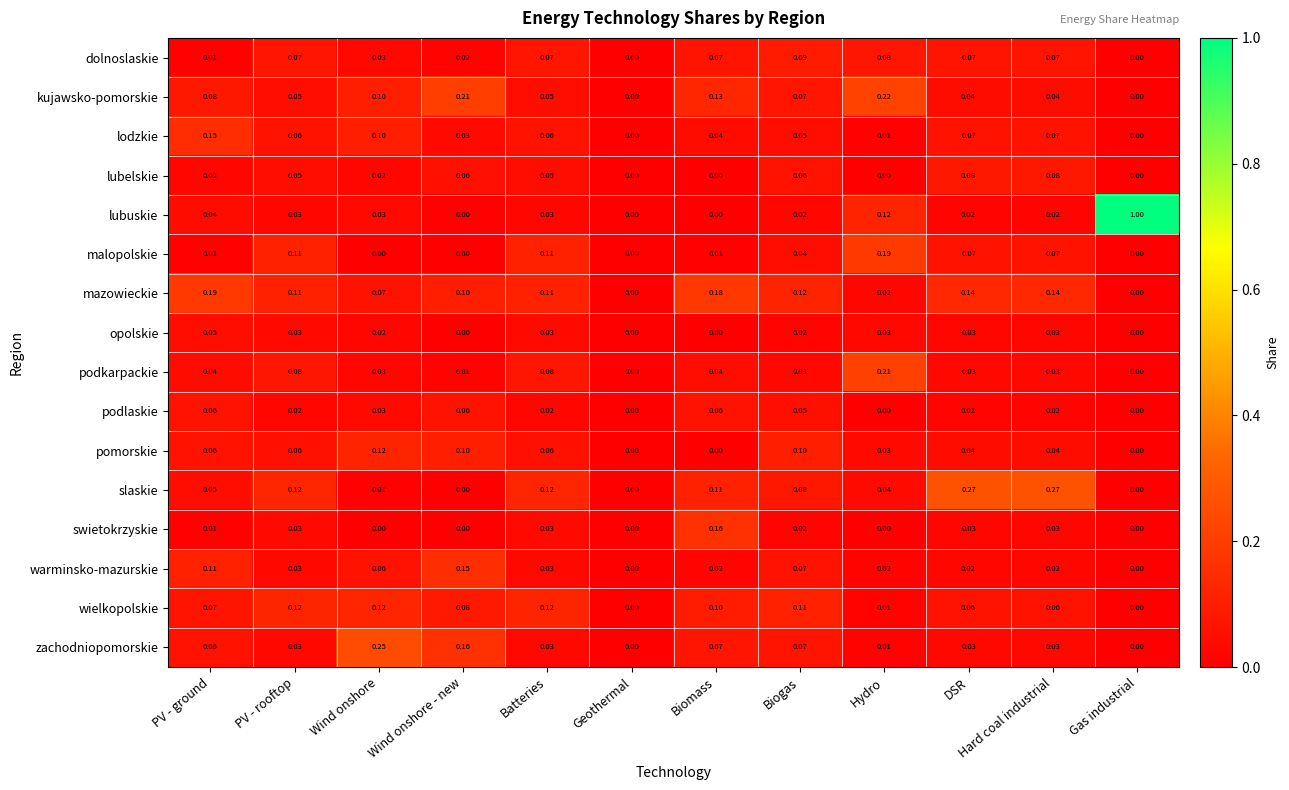

Which series changed the most between Hydro and Gas industrial?

lubuskie